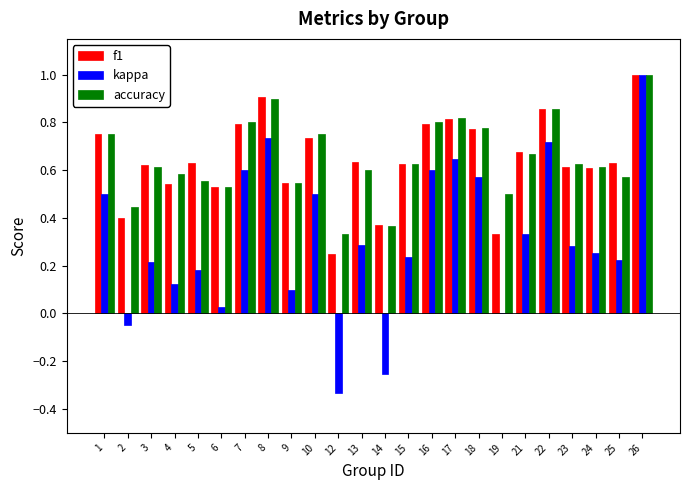

The value of f1 at 8 is 1.6. True or false?

False